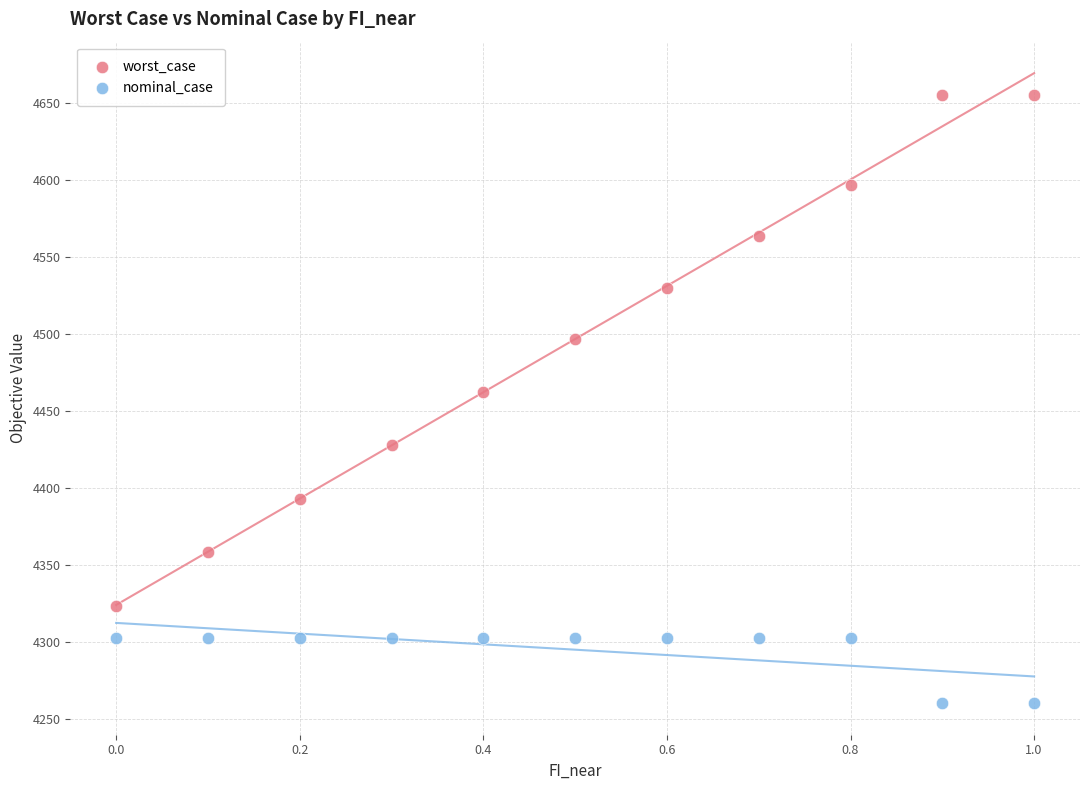

Across all series, what Y value is closest to 4457?

4462.8